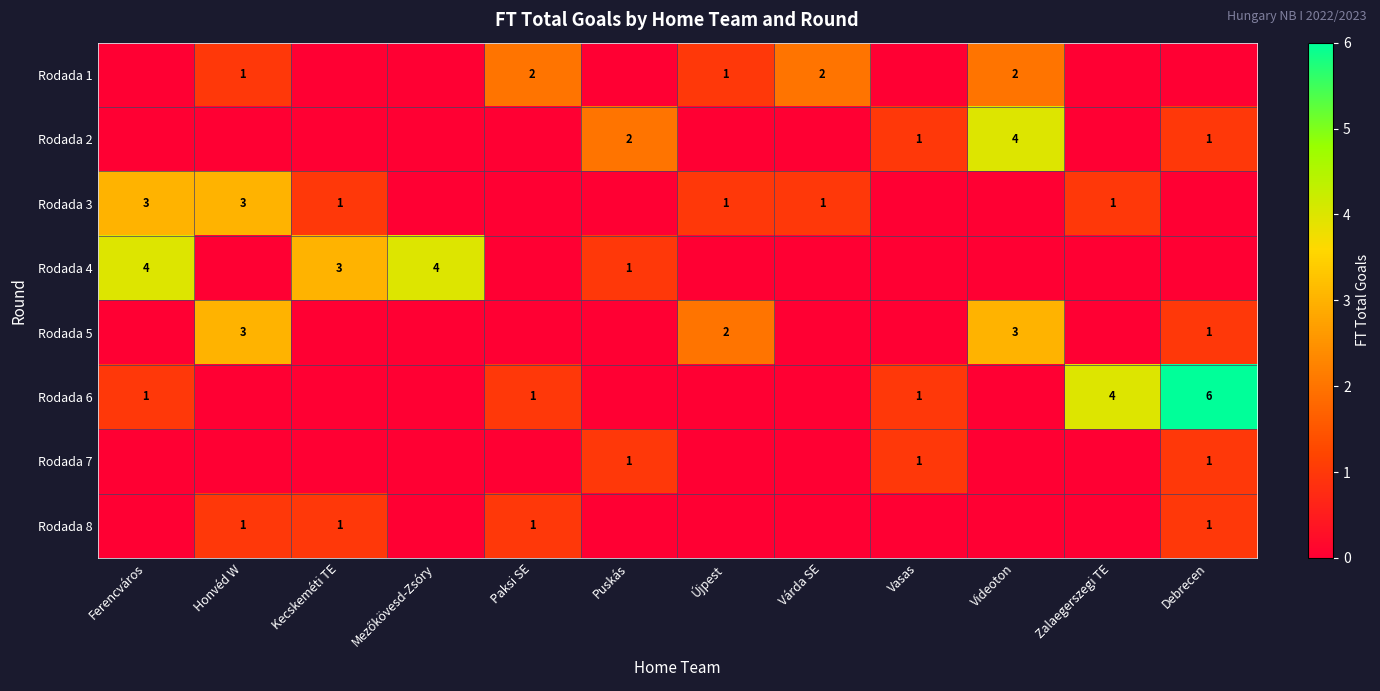

Is it true that Rodada 4 equals 3 at Kecskeméti TE?

True